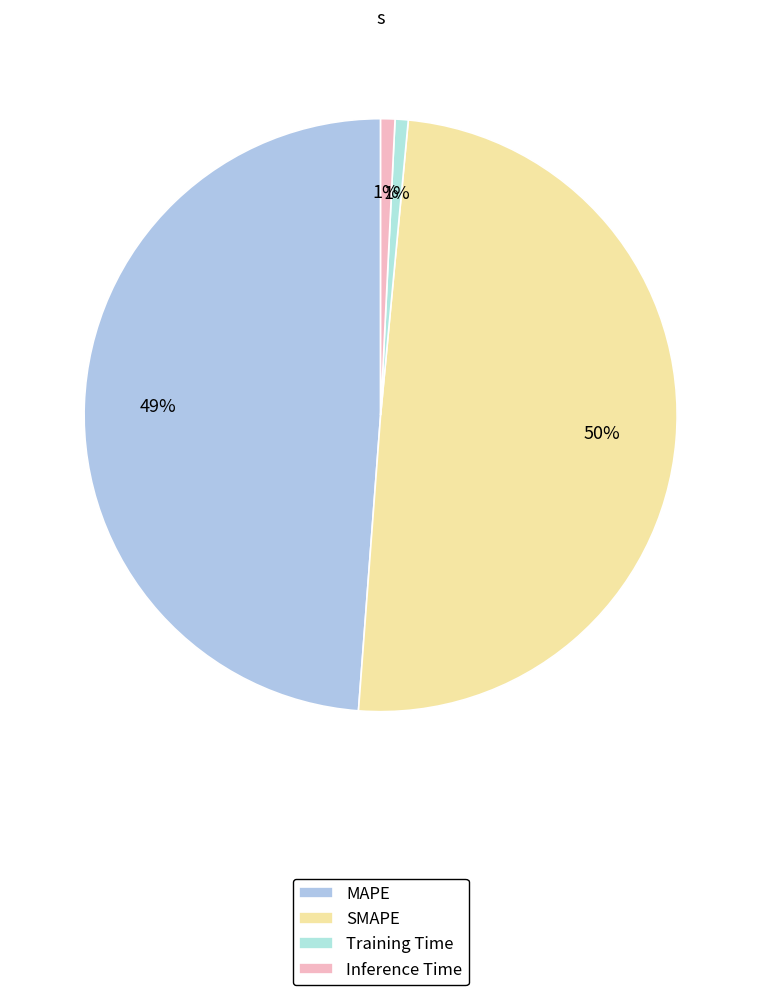

The Training Time slice represents 11% of the pie. True or false?

False